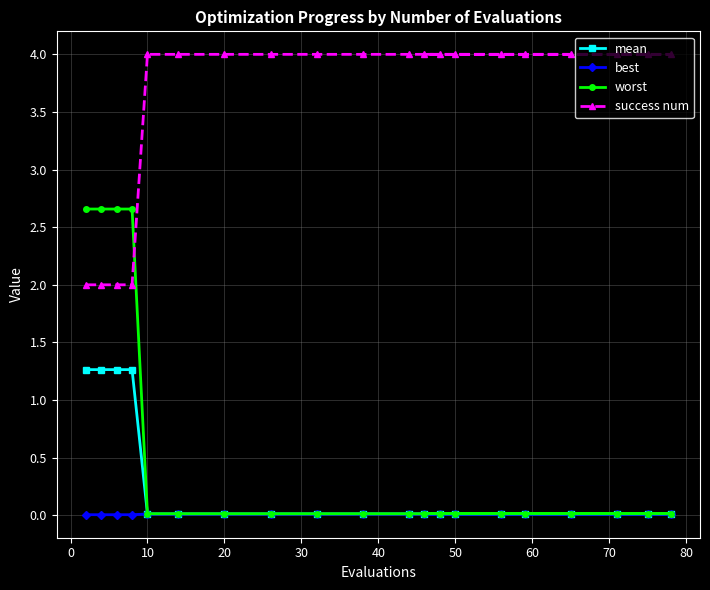

True or false: best and mean cross at least once.

False